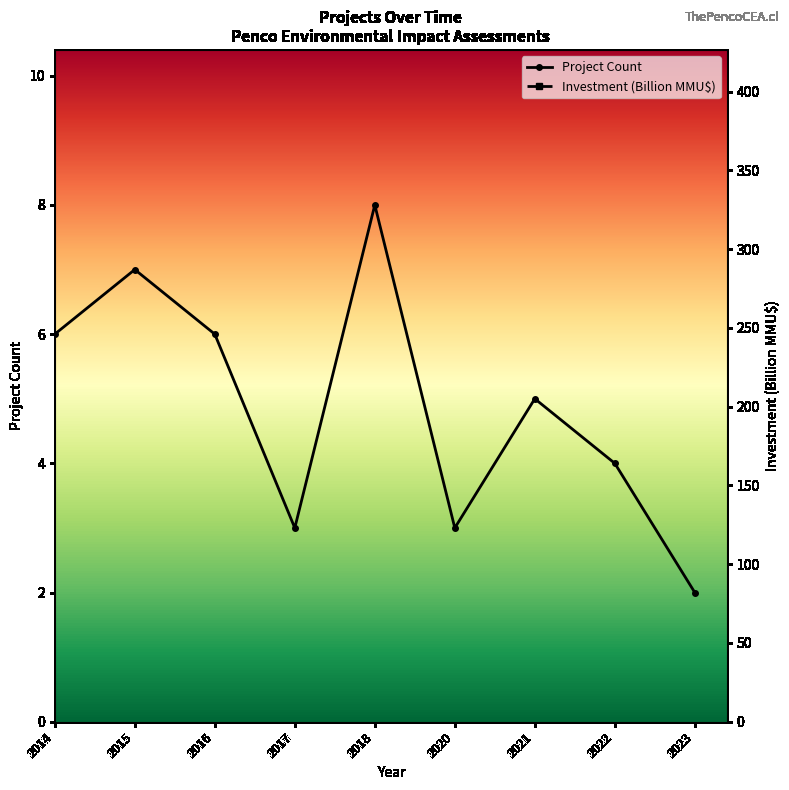

Which category has the lowest value across all series?

2023